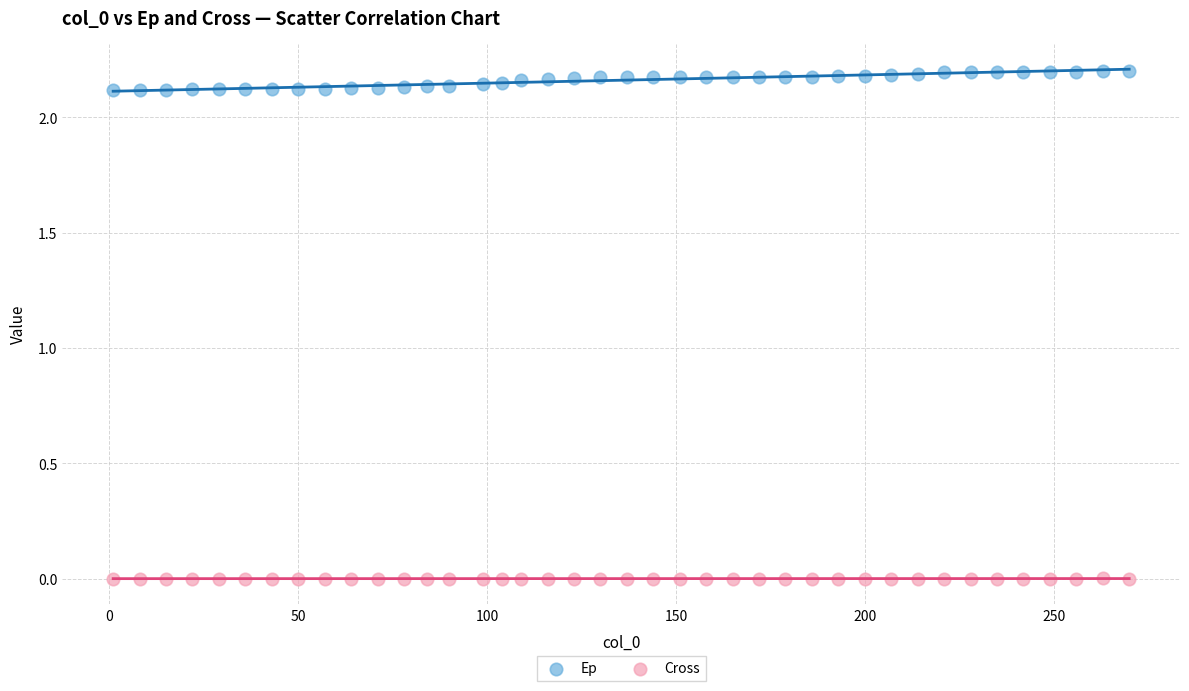

Which series reaches the minimum Y coordinate?

Cross